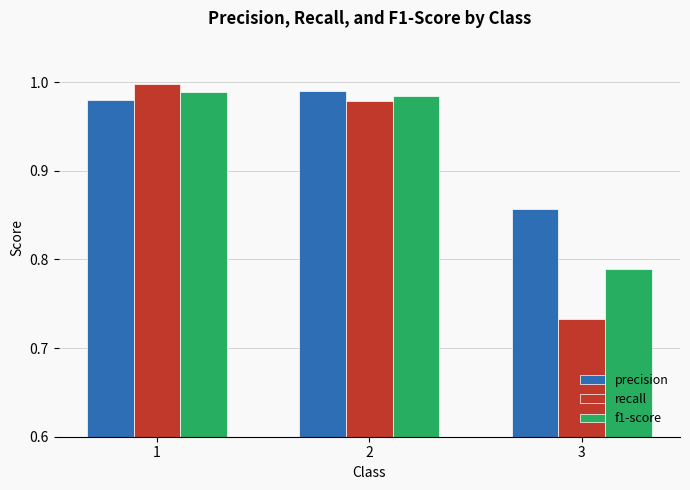

Which series has the largest total across all categories?

precision